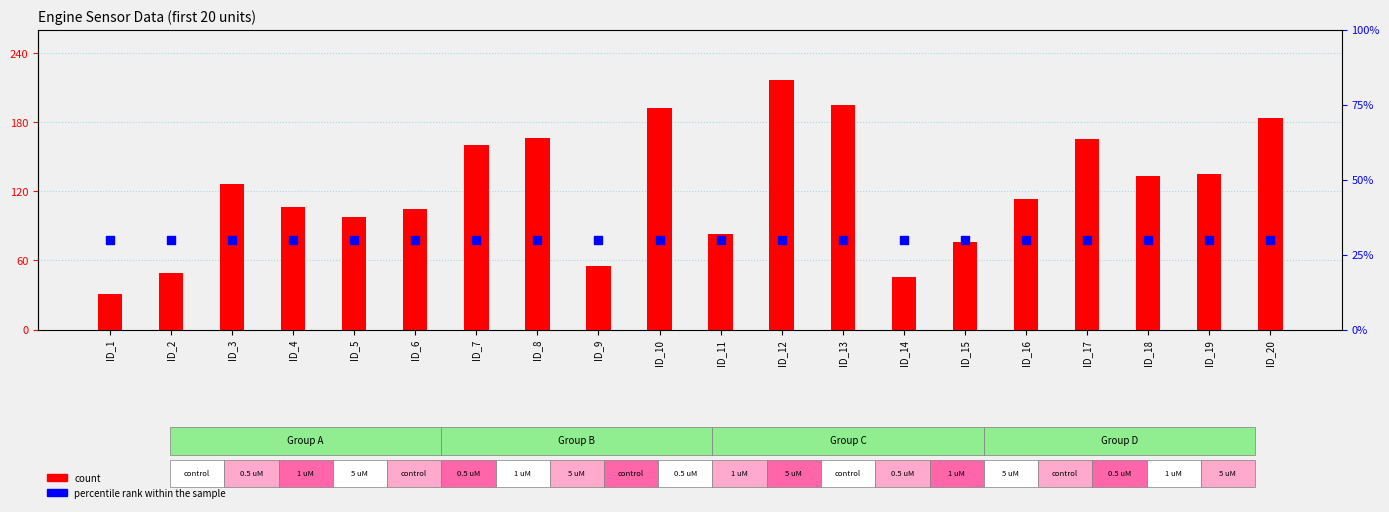

What are all the series names shown in the legend?

count, percentile rank within the sample